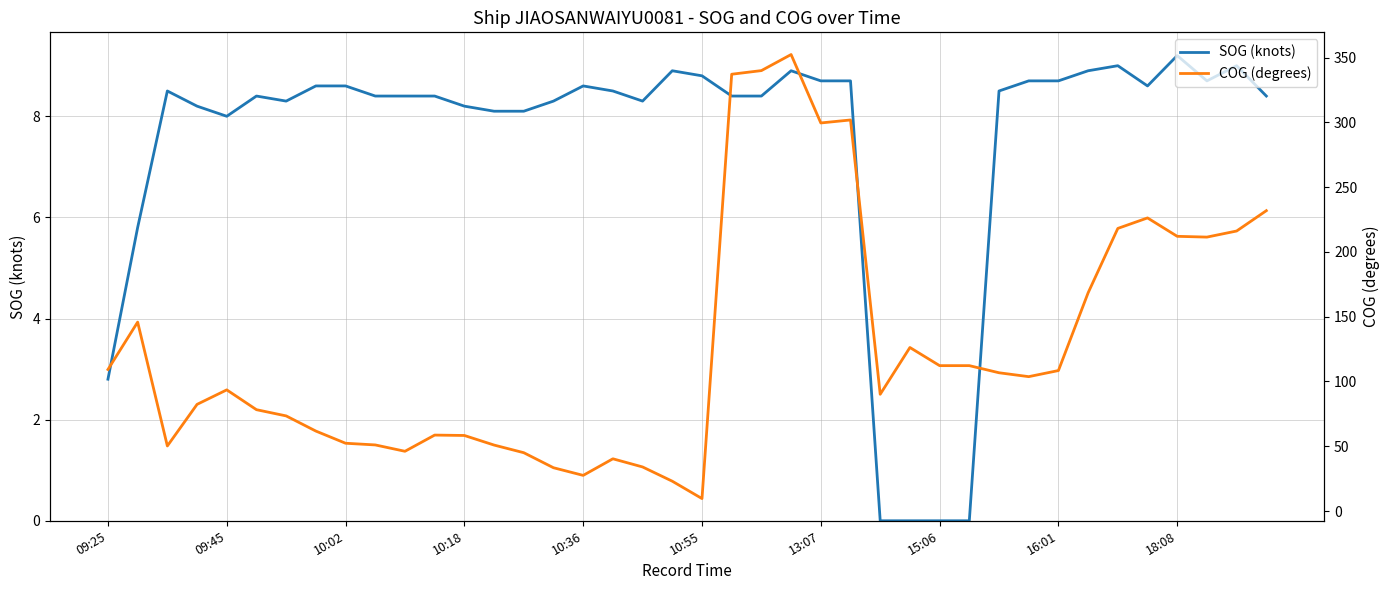

How many interior local peaks does the COG (degrees) series have?

8